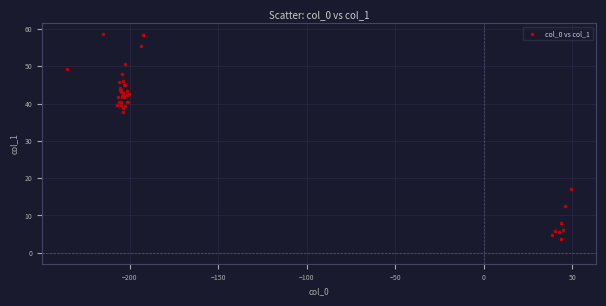

What Y value in the scatter plot is closest to 31?

37.6